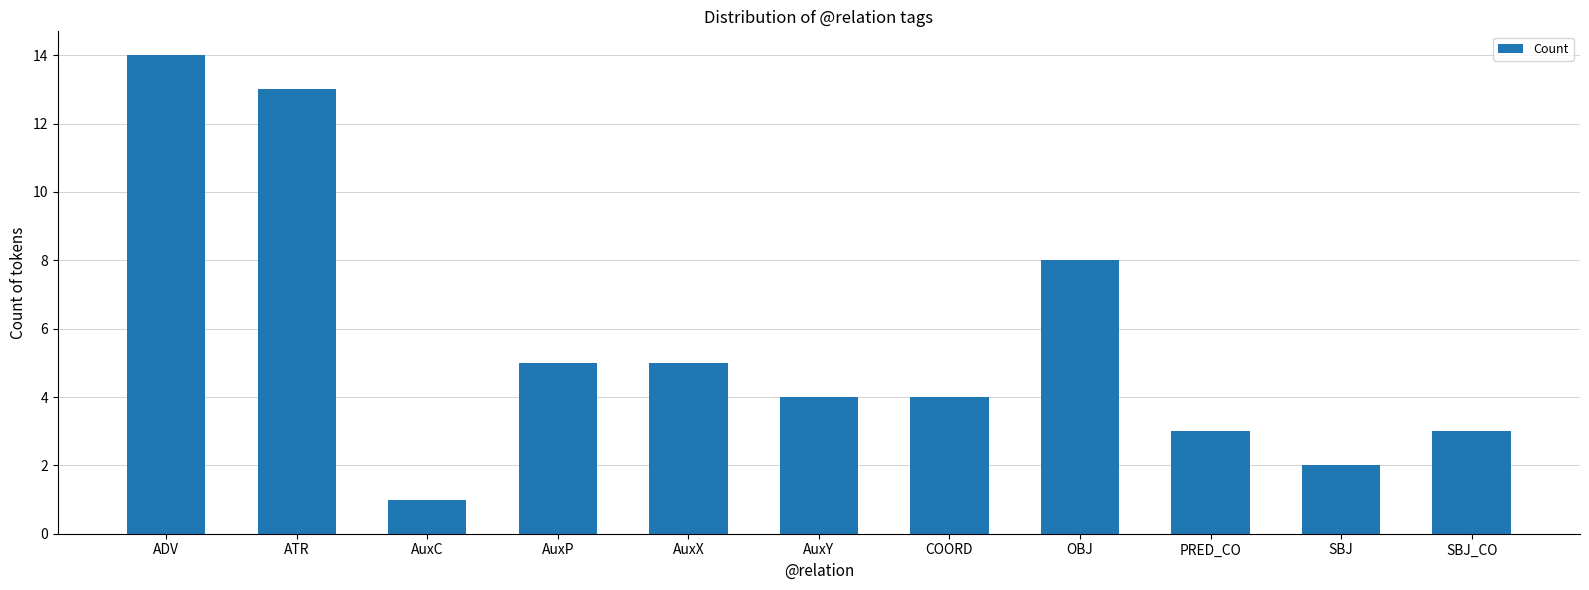

Approximately how many times larger is the value at AuxX compared to SBJ_CO?

1.7